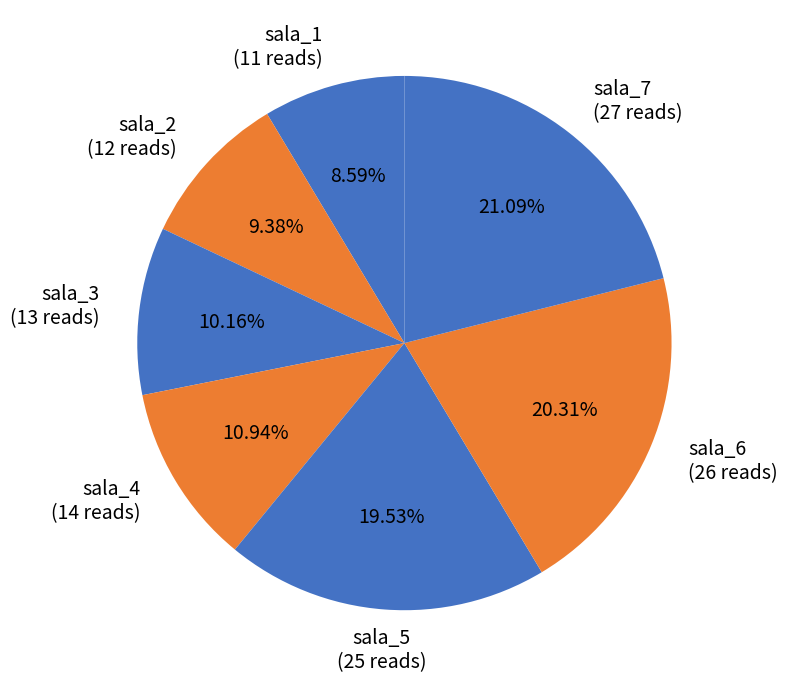

Between sala_5 and sala_2, which is larger?

sala_5